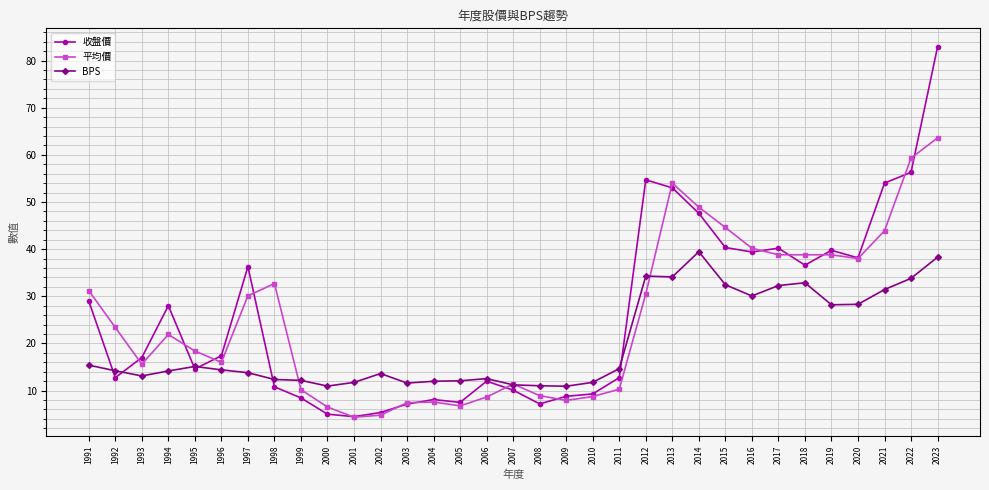

Where does the 收盤價 series first go above 17?

1991